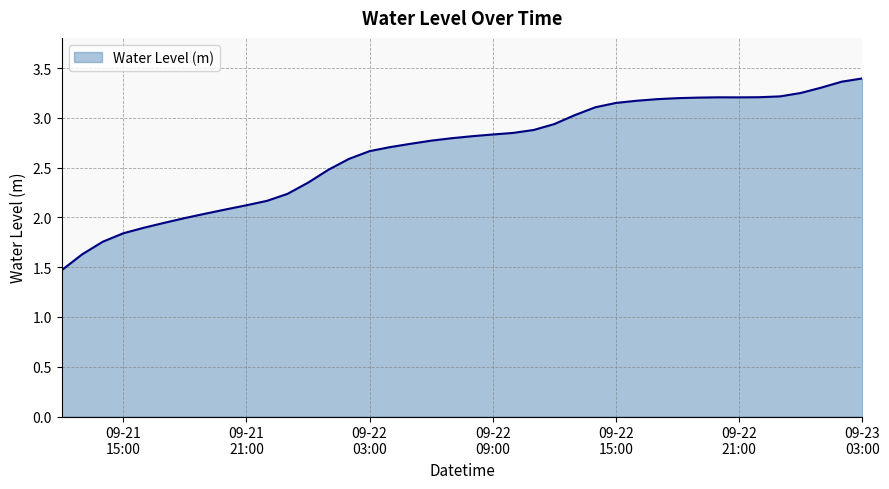

What is the minimum value shown in the chart?

1.5